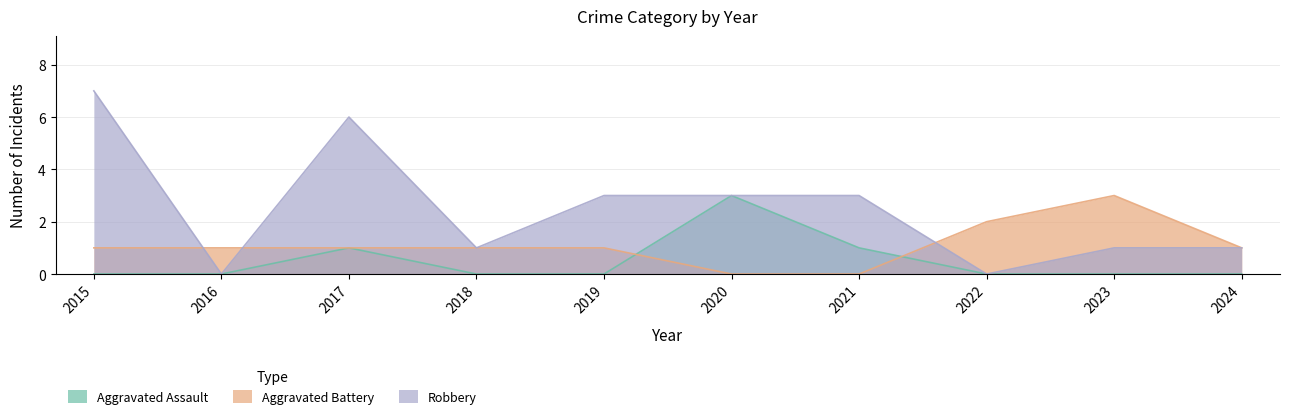

True or false: Robbery and Aggravated Battery intersect in this chart.

True